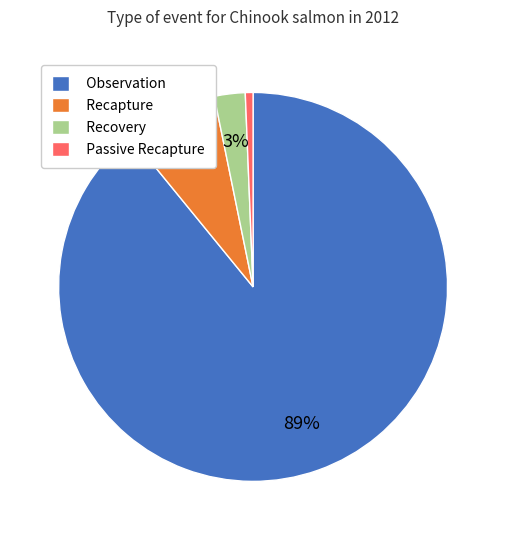

To the nearest percent, what is the average slice percentage?

25%